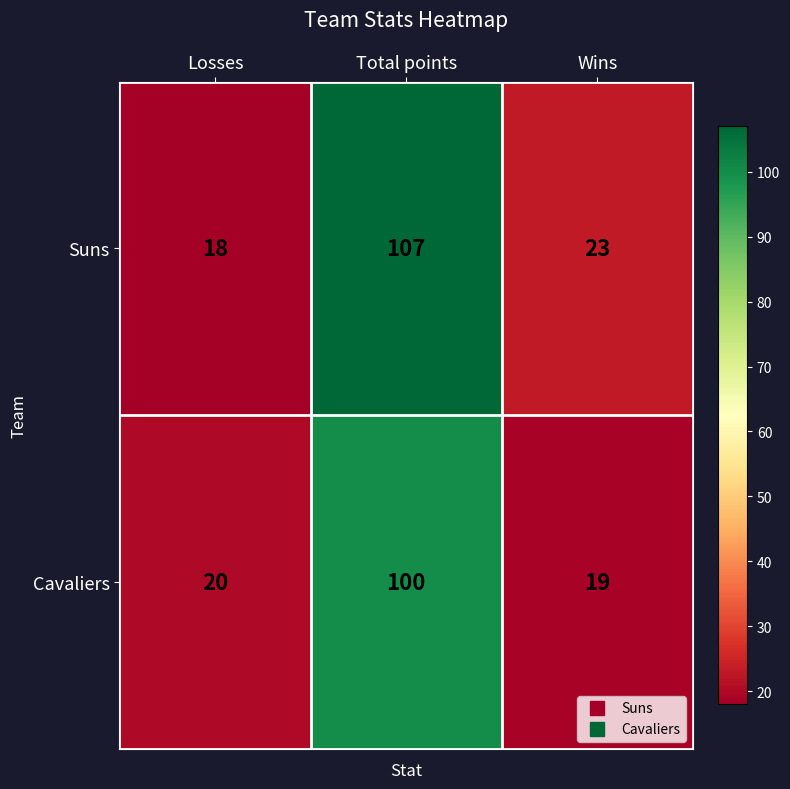

Rank the series by their average value, from highest to lowest.

Suns, Cavaliers